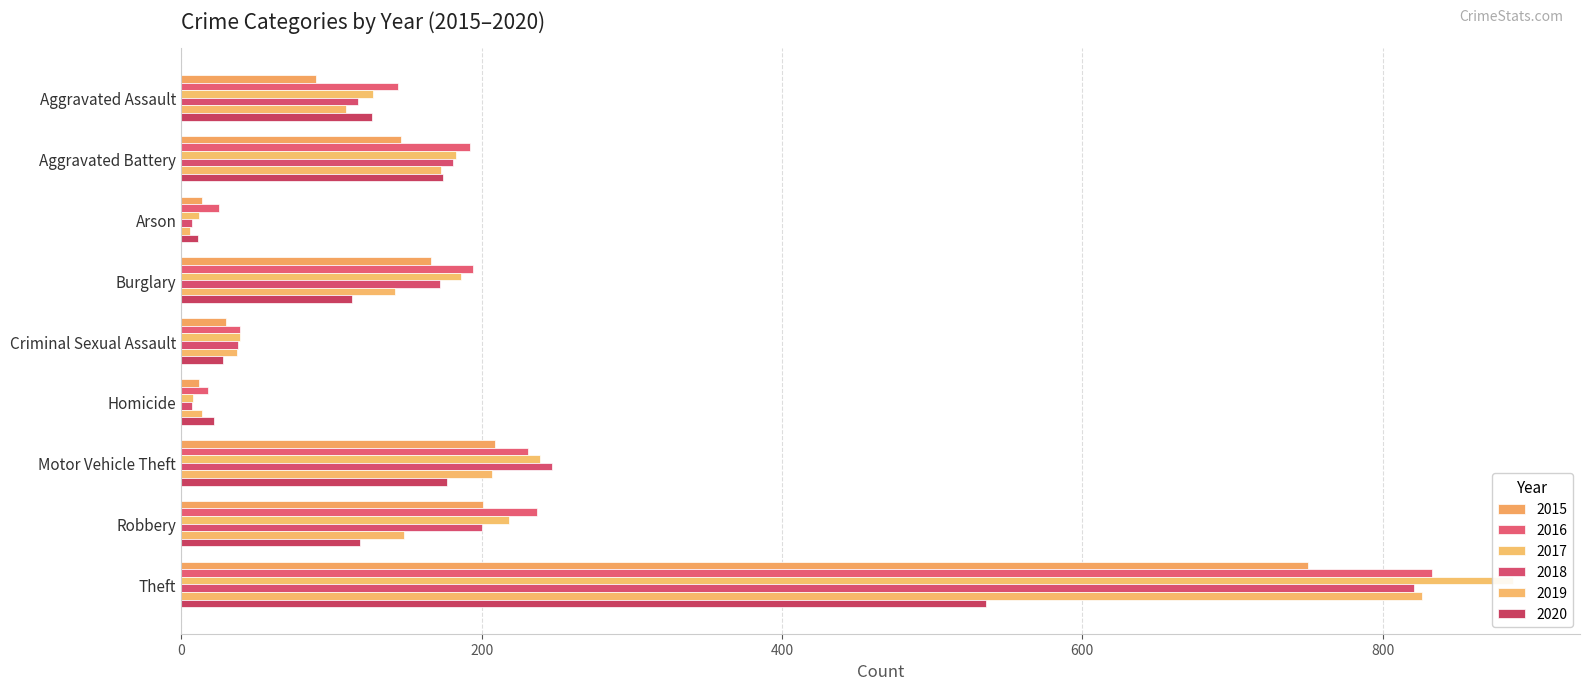

What is the maximum value for 2020?

536